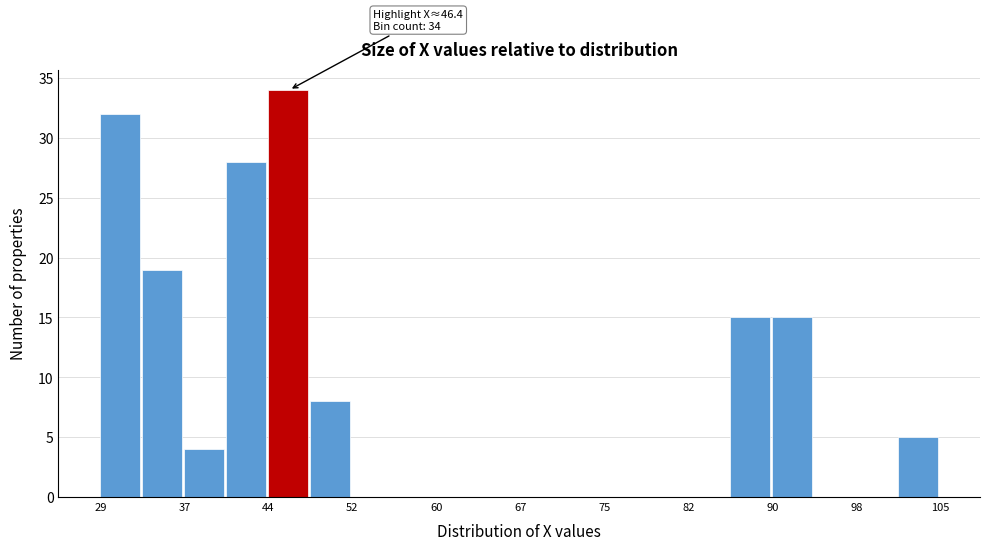

Read against the x-axis, roughly where is the centre of the tallest bar?

46